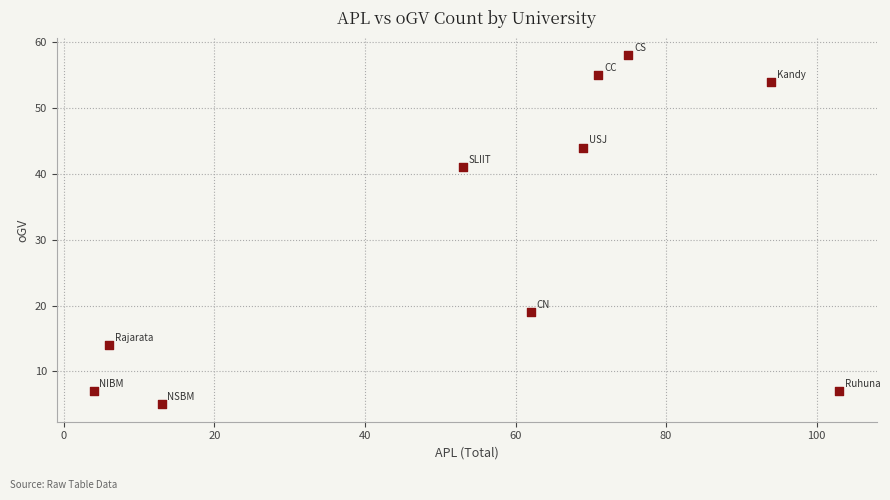

What Y value in the scatter plot is closest to 31?

41